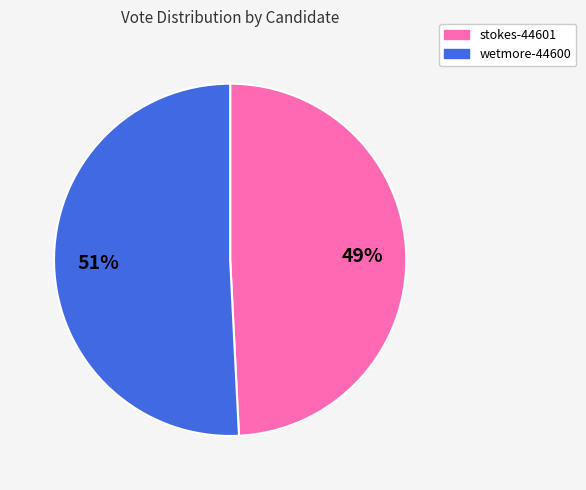

To the nearest percent, what is the combined percentage of wetmore-44600 and stokes-44601?

100%